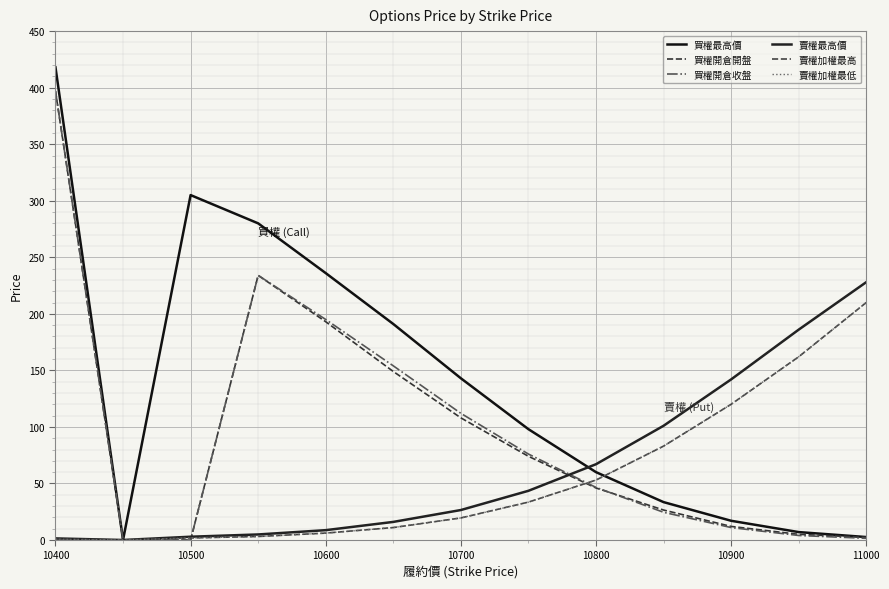

What are all the series names shown in the legend?

買權最高價, 買權開倉開盤, 買權開倉收盤, 賣權最高價, 賣權加權最高, 賣權加權最低